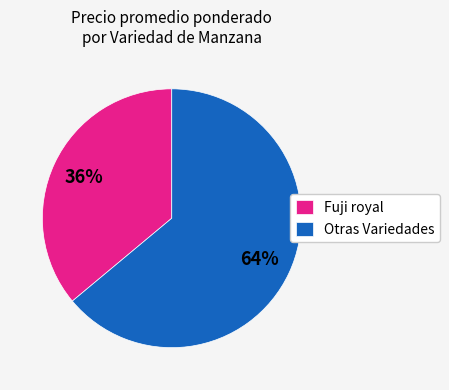

What is the ratio of the value at Otras Variedades to the value at Fuji royal?

1.8